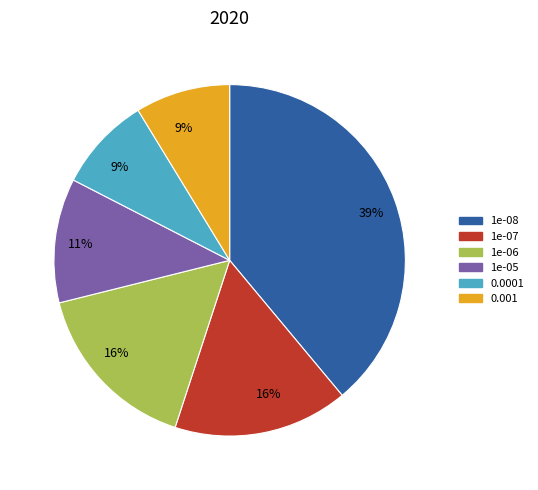

To the nearest percent, what is the average slice percentage?

17%